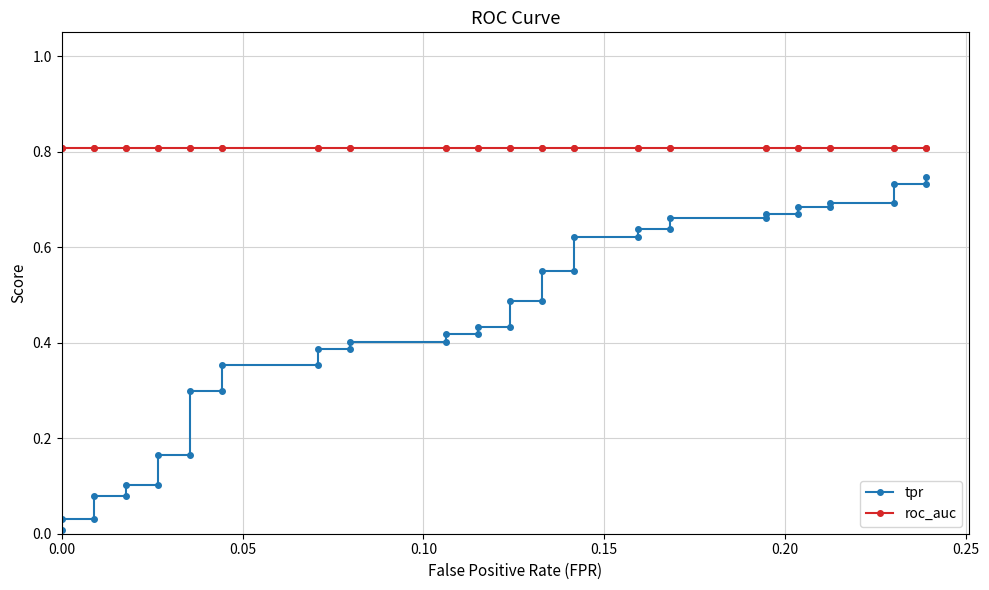

Which series has the largest range (max minus min)?

tpr